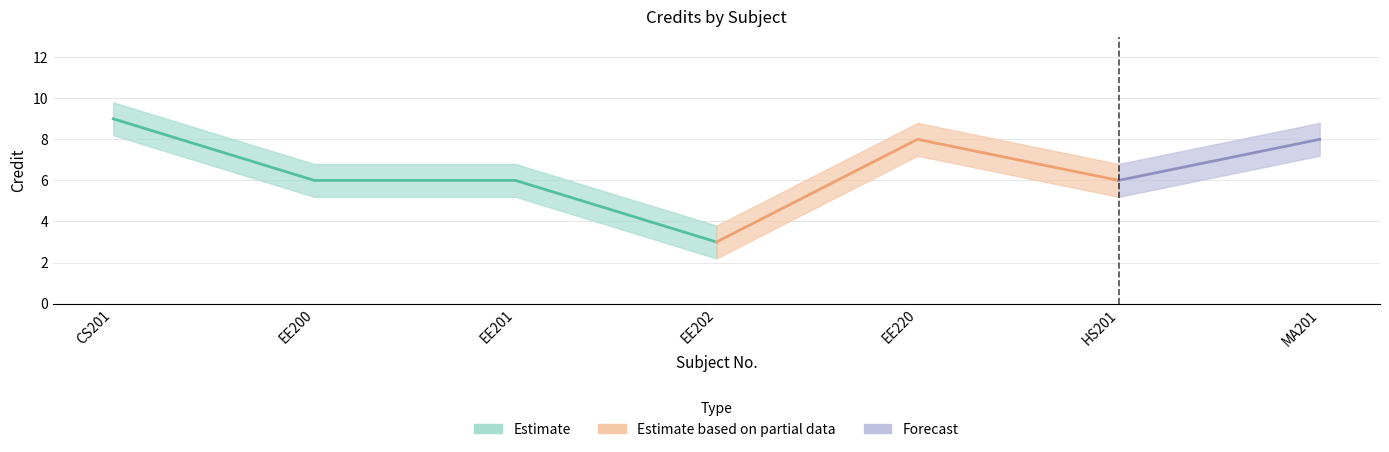

True or false: Credit and Credit_upper intersect in this chart.

False